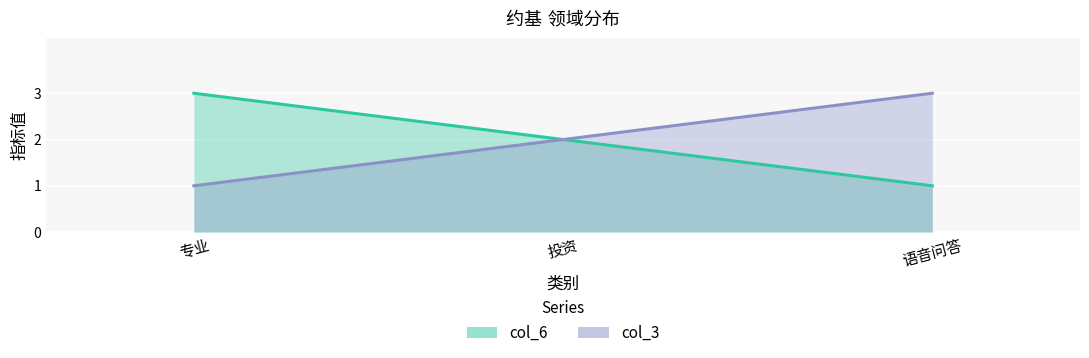

The col_3 series shows 1 at 专业. True or false?

True